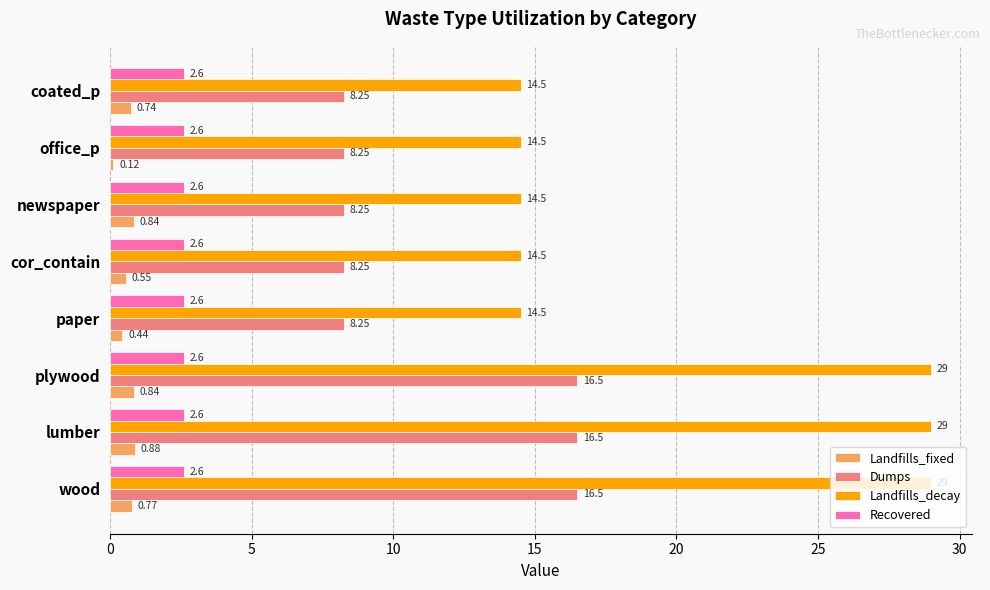

Rank the series by their maximum value, from highest to lowest.

Landfills_decay, Dumps, Recovered, Landfills_fixed